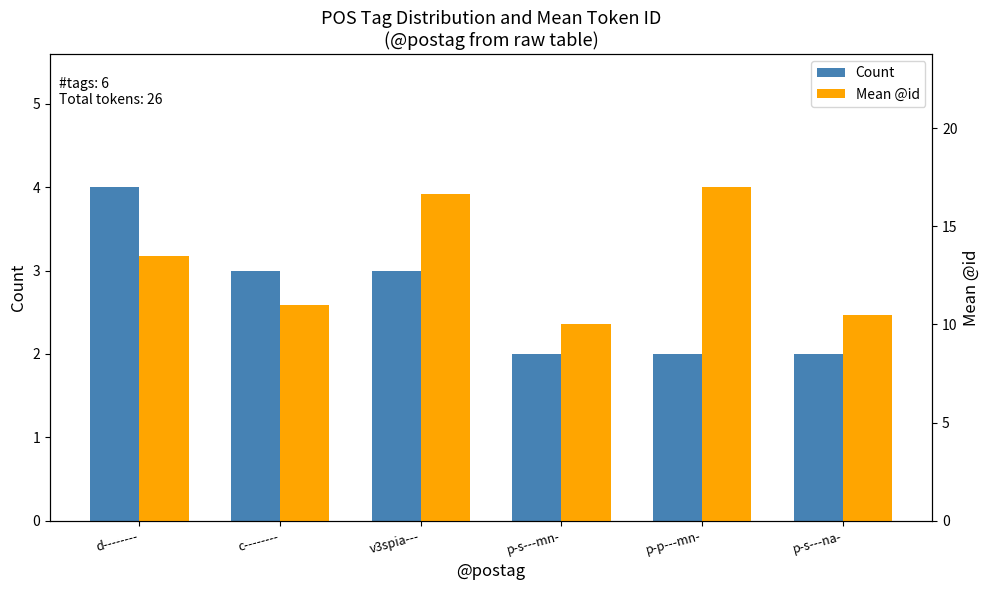

At which category is the sum across all series the highest?

v3spia---